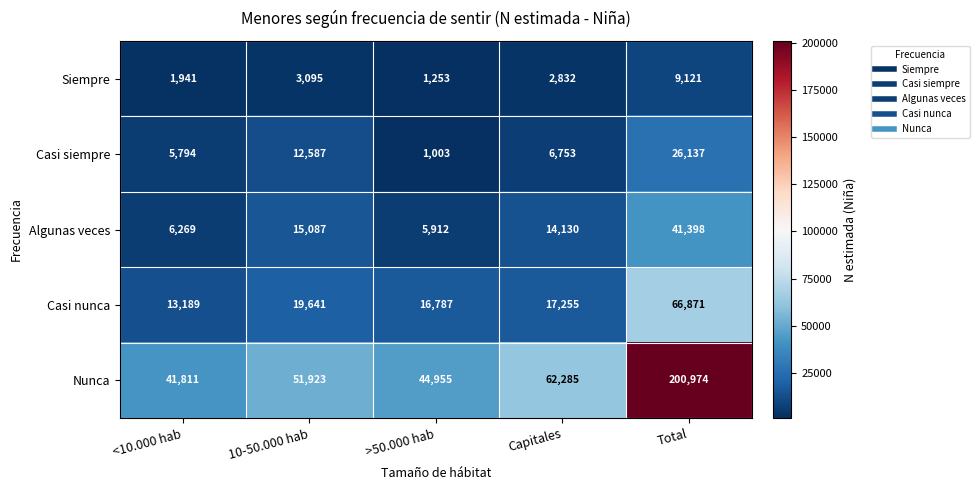

What is the sum of all Algunas veces values?

82796